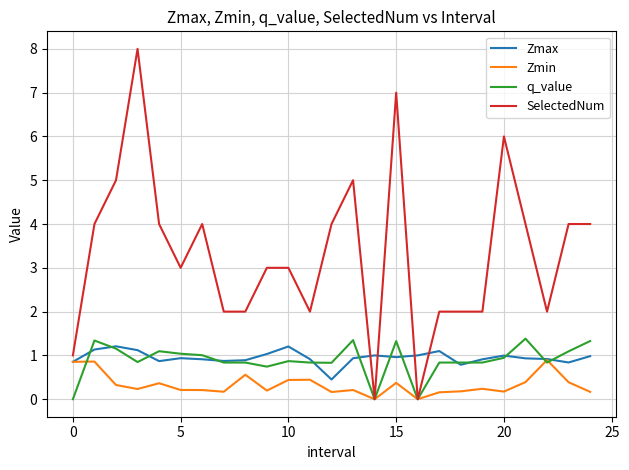

Which series has the largest total across all categories?

SelectedNum